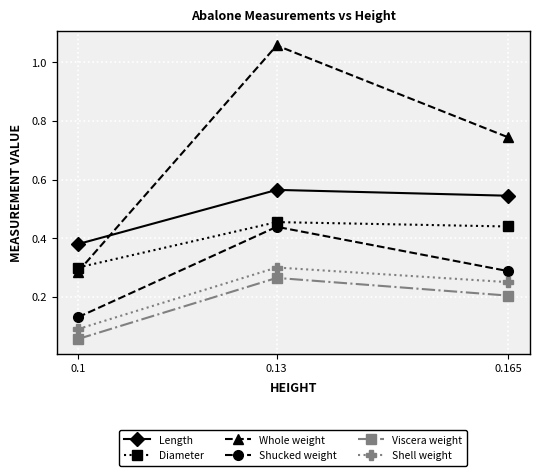

What is the sum of the Whole weight values at 0.165 and 0.13?

1.8